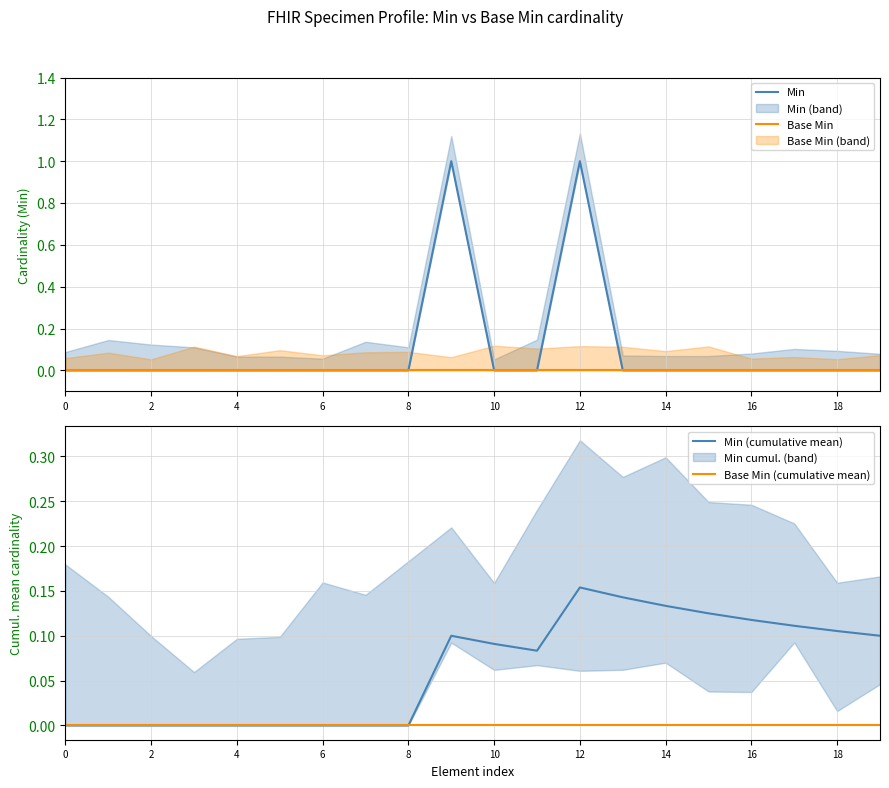

True or false: Min has a value of 0 at 8.

True